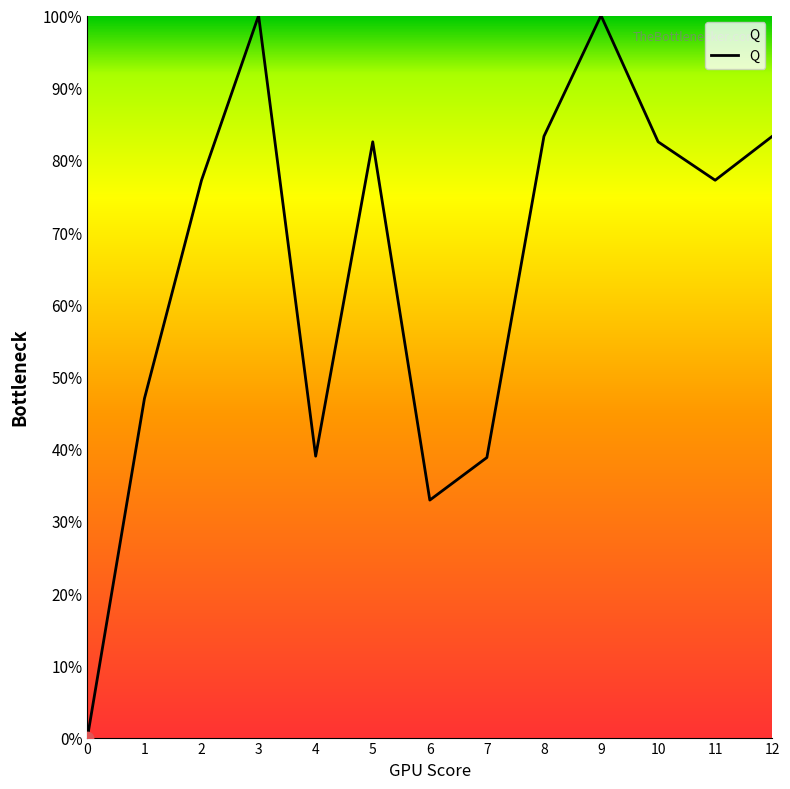

Which has a higher value, 6 or 3?

3